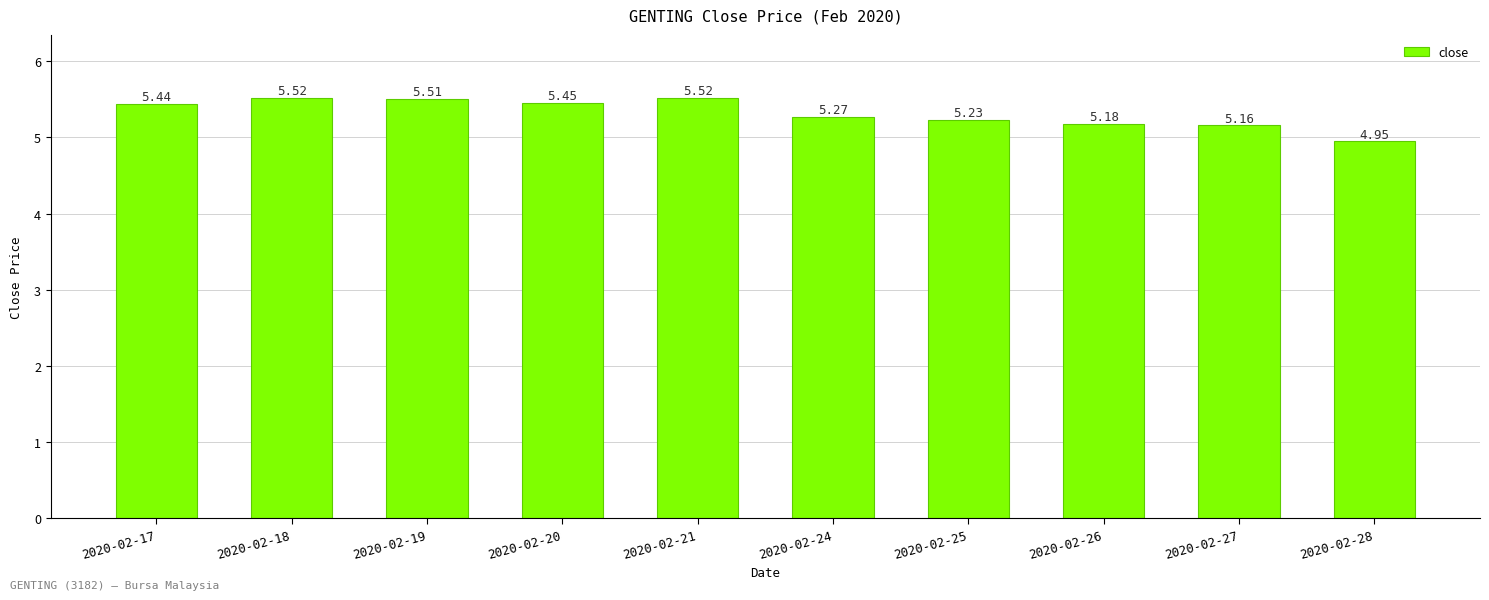

What is the sum of all values?

53.2